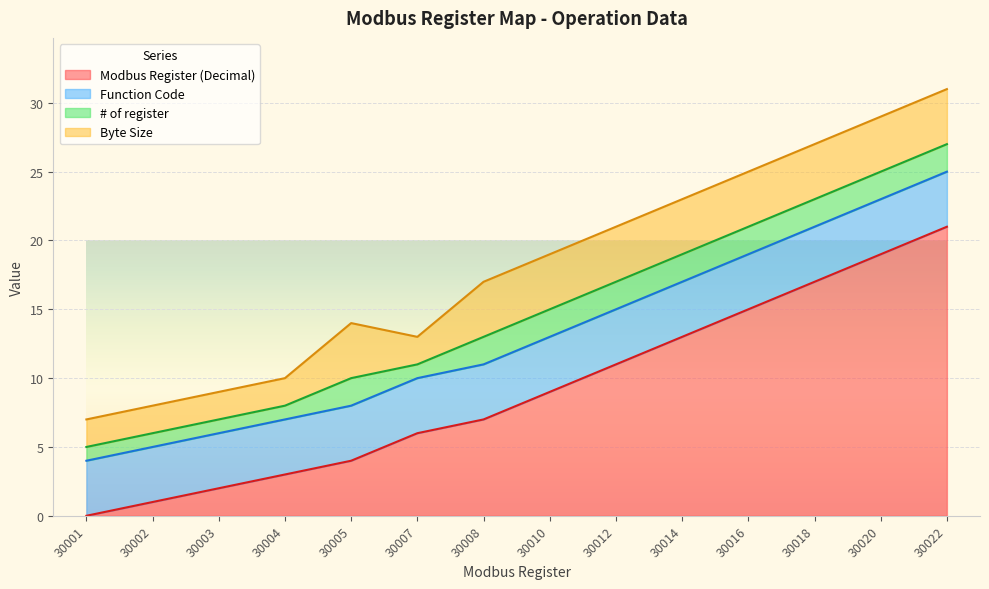

Where is Function Code nearest to the value 4?

30001